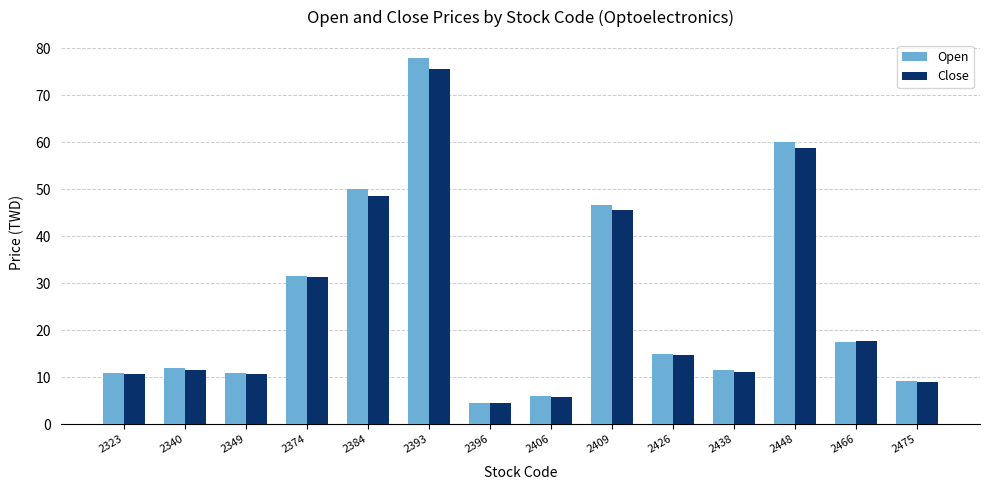

What is the difference between the Open values at 2448 and 2393?

17.8